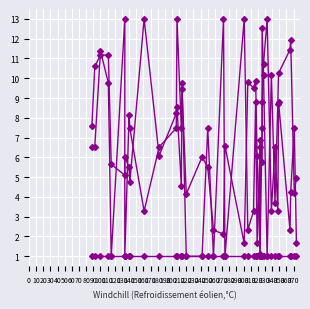

What is the minimum value for type?

1.0